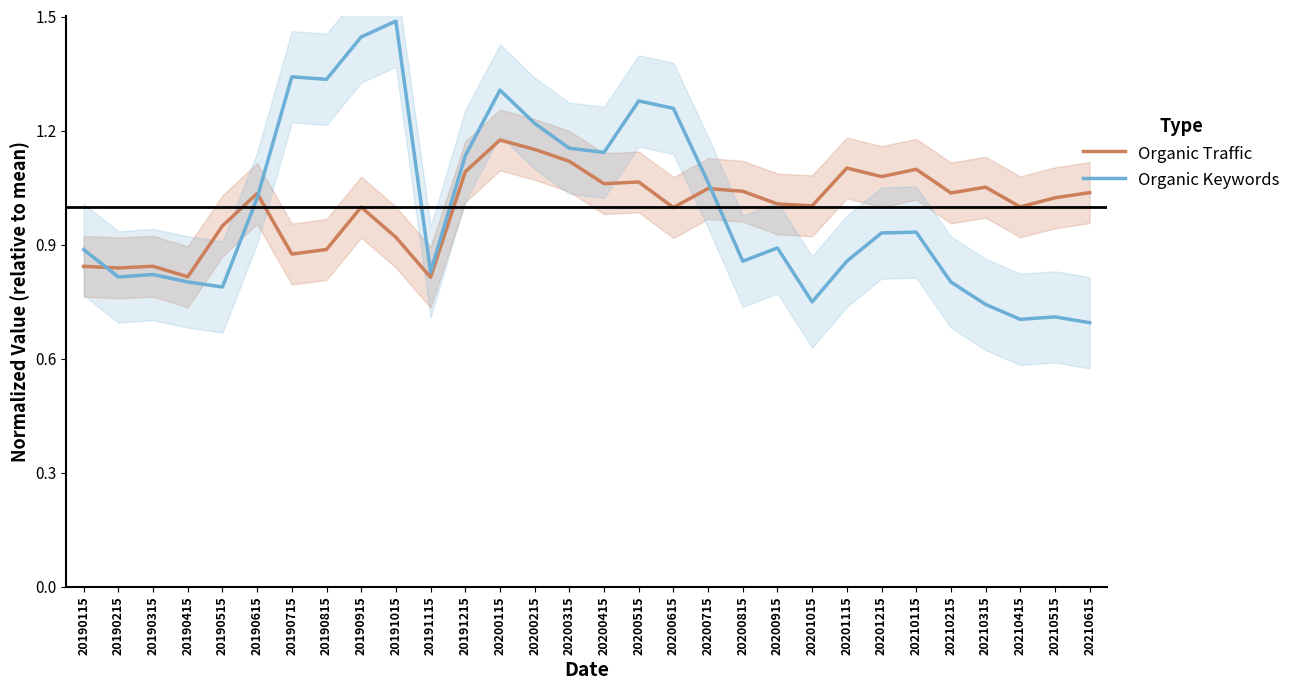

What is the difference between the second highest and second lowest values in the Organic Traffic series?

0.3